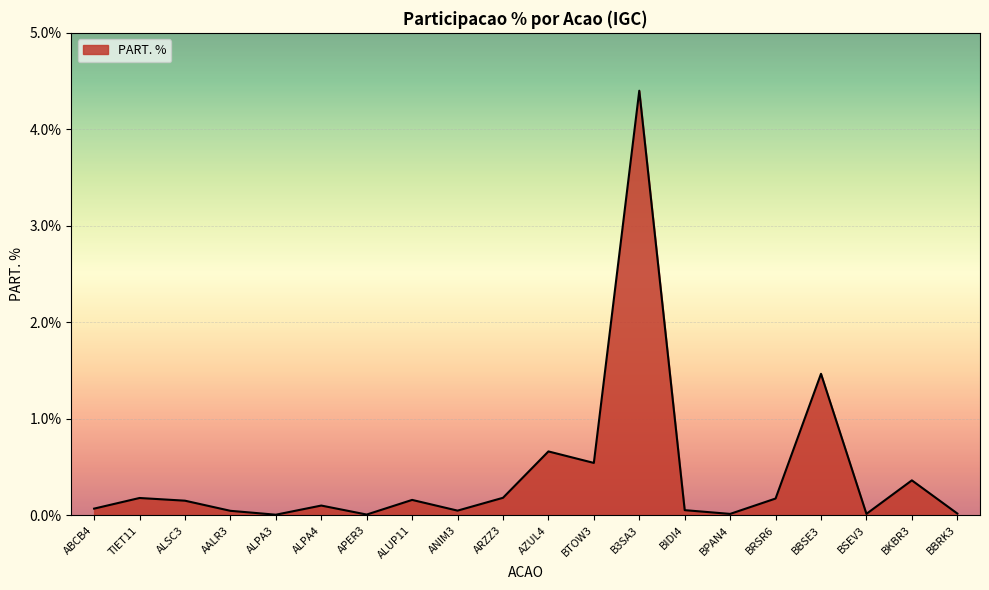

The value at BRSR6 is 0.2. True or false?

True